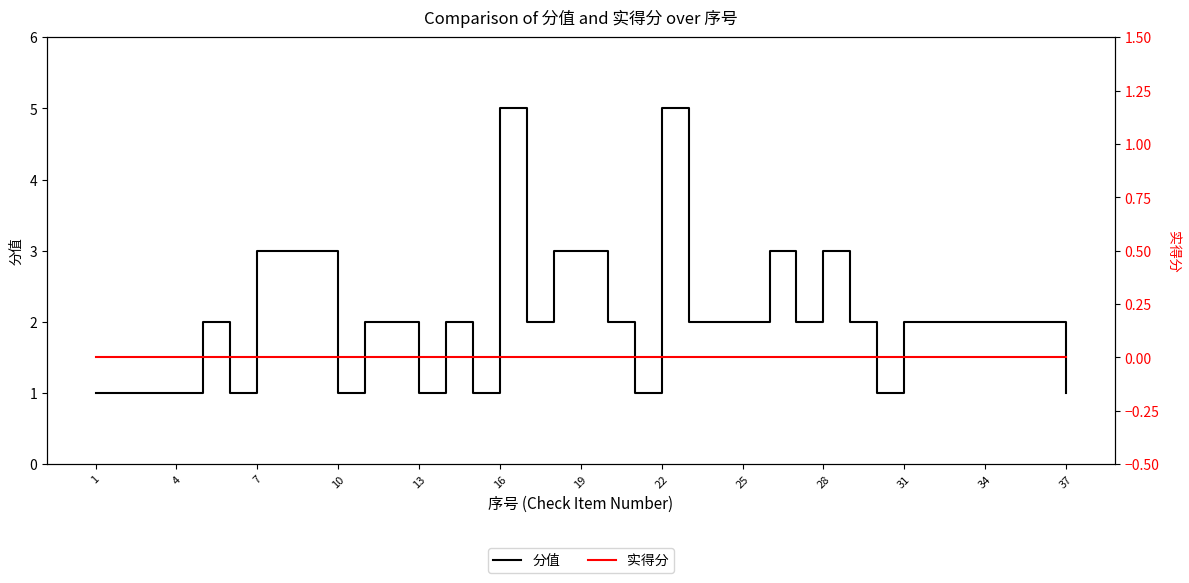

What is the highest value of the 分值 series?

5